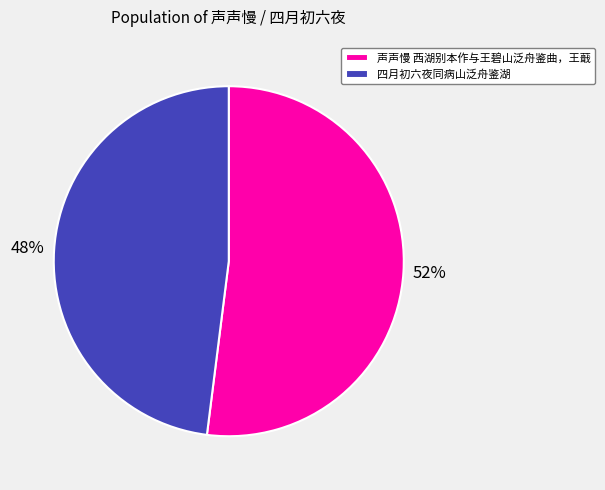

The 四月初六夜同病山泛舟鉴湖 slice represents 48% of the pie. True or false?

True